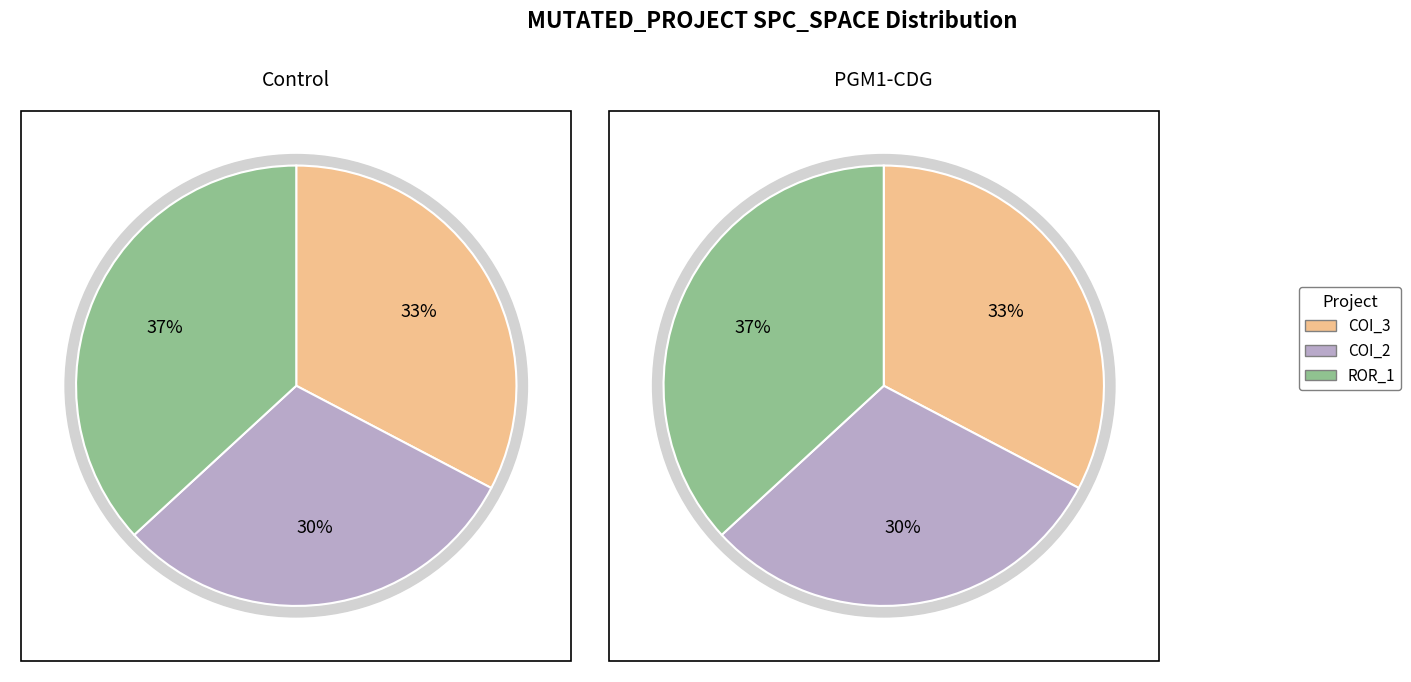

To the nearest percent, what percentage of the pie is Forward.EmailSystem.Client.ROR_1?

37%